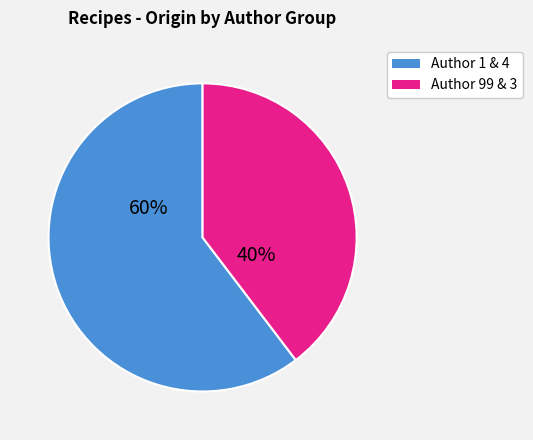

Is the sum of Author 99 & 3 and Author 1 & 4 greater than half?

Yes